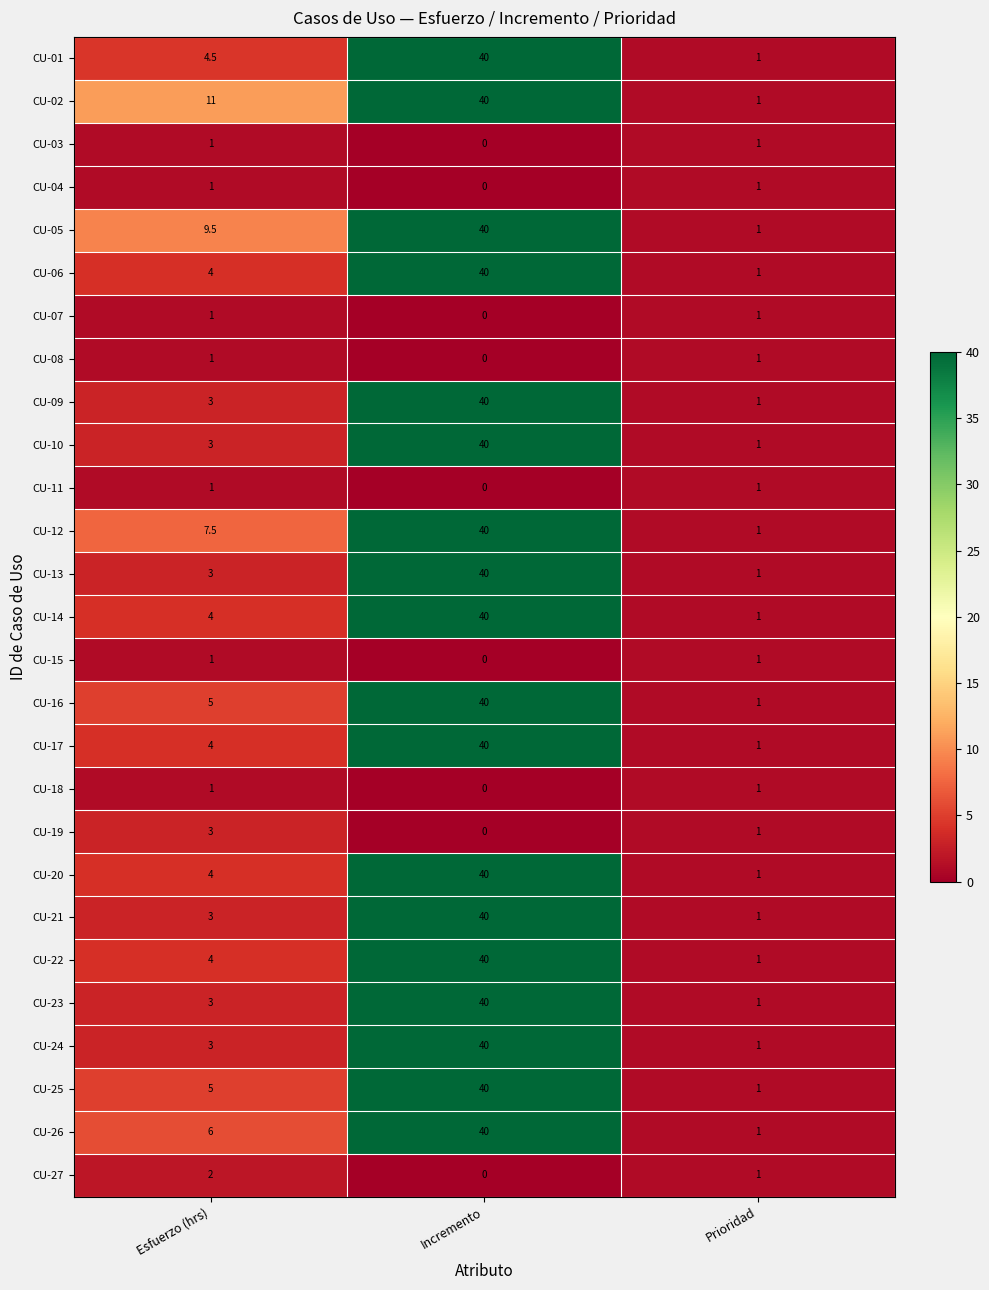

Read the CU-17 value at Incremento.

40.0